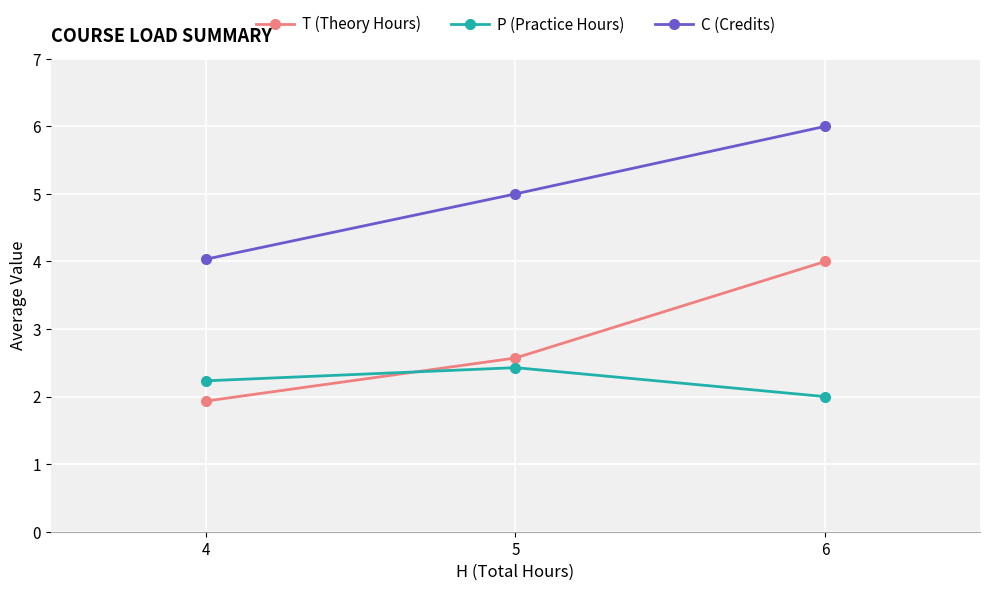

Rank the categories by P (Practice Hours) value from highest to lowest.

5, 4, 6